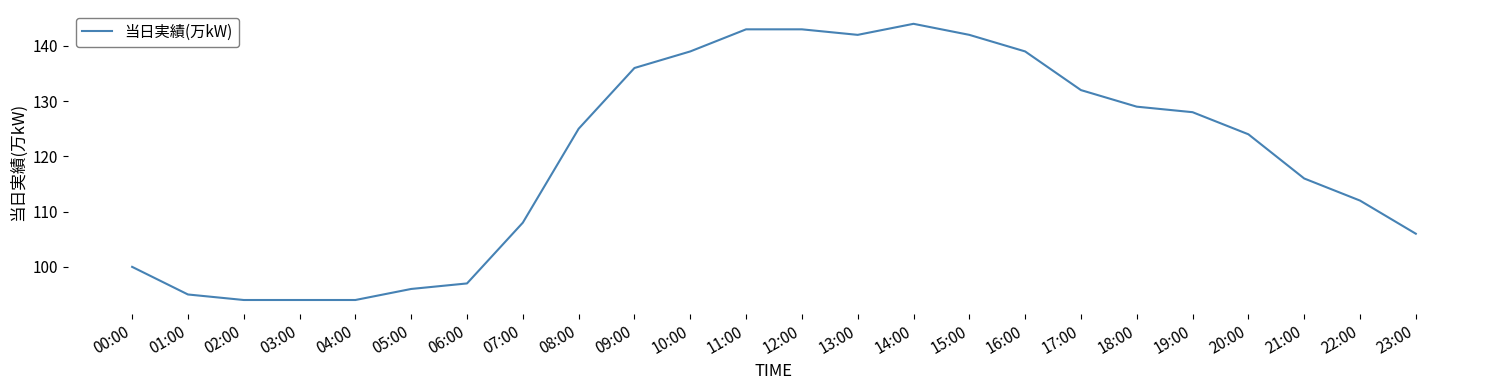

At which category does the chart reach its peak across all series?

14:00